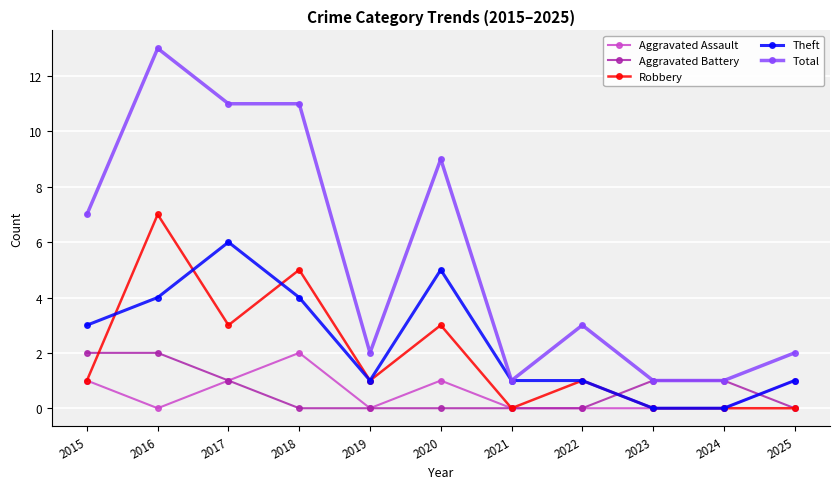

What is the sum of all Aggravated Battery values?

7